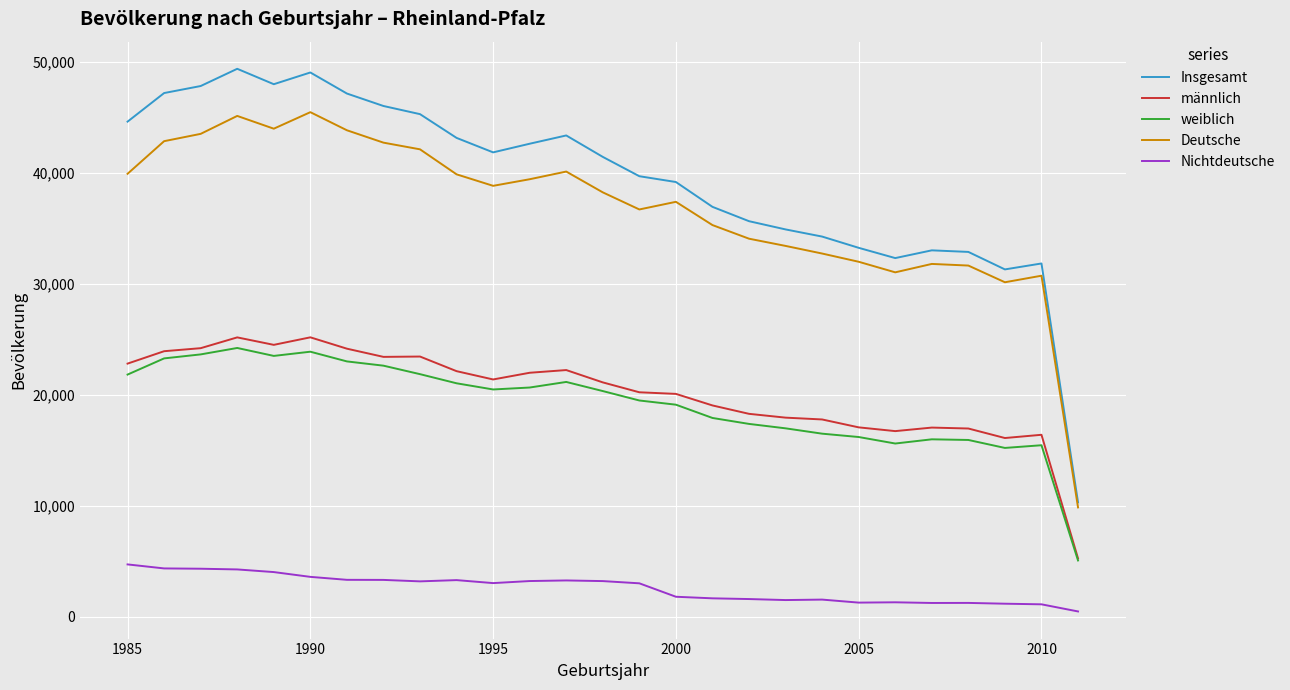

How many categories are shown in the chart?

27